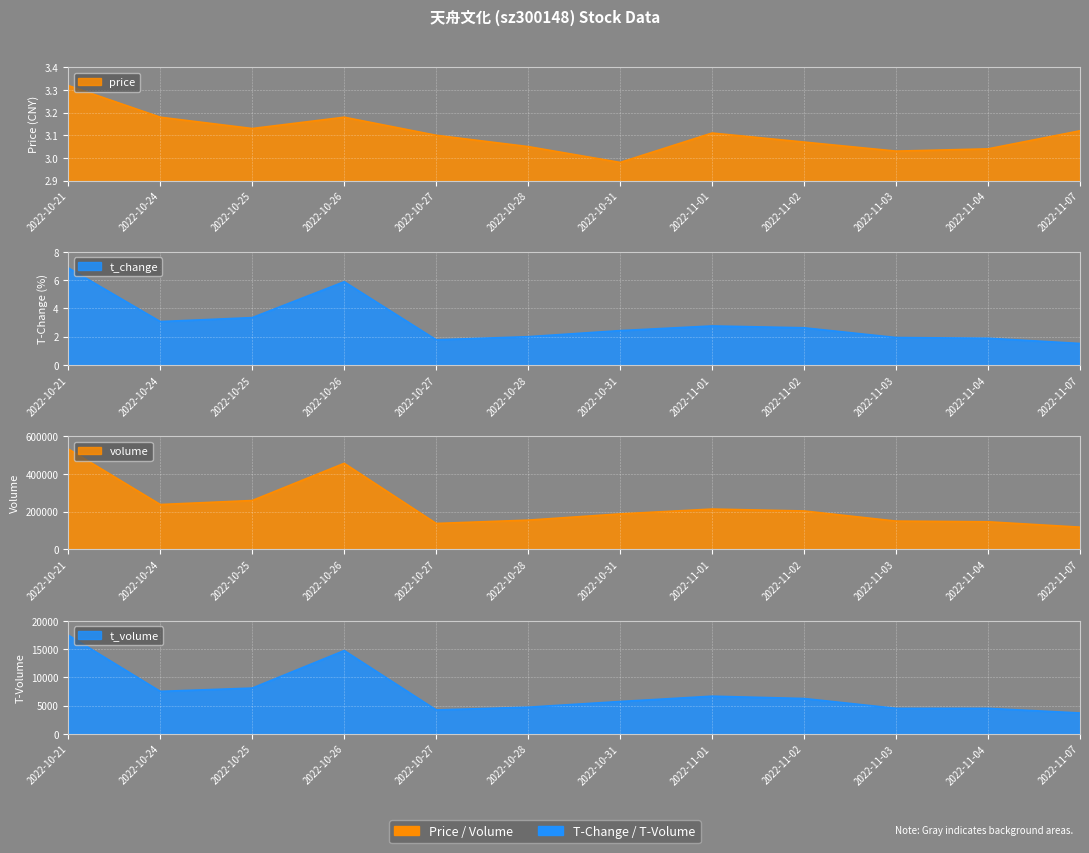

True or false: t_volume and volume cross at least once.

False